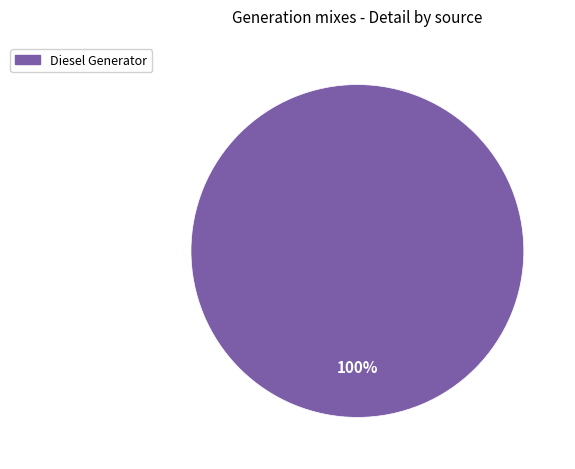

How many segments does this pie chart have?

1